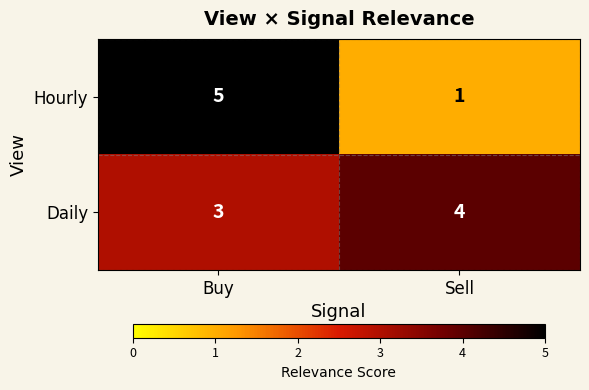

Rank the series by their average value, from lowest to highest.

Hourly, Daily